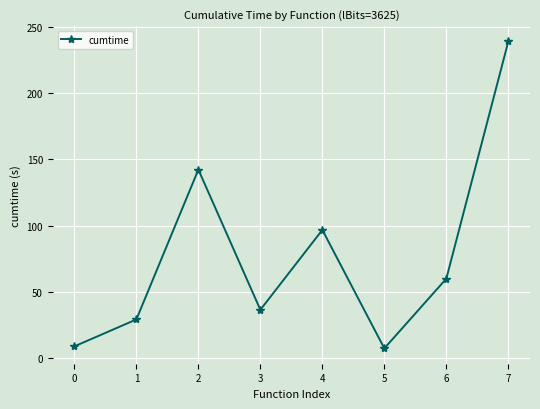

What is the change in value from 0 to 4?

+88.0